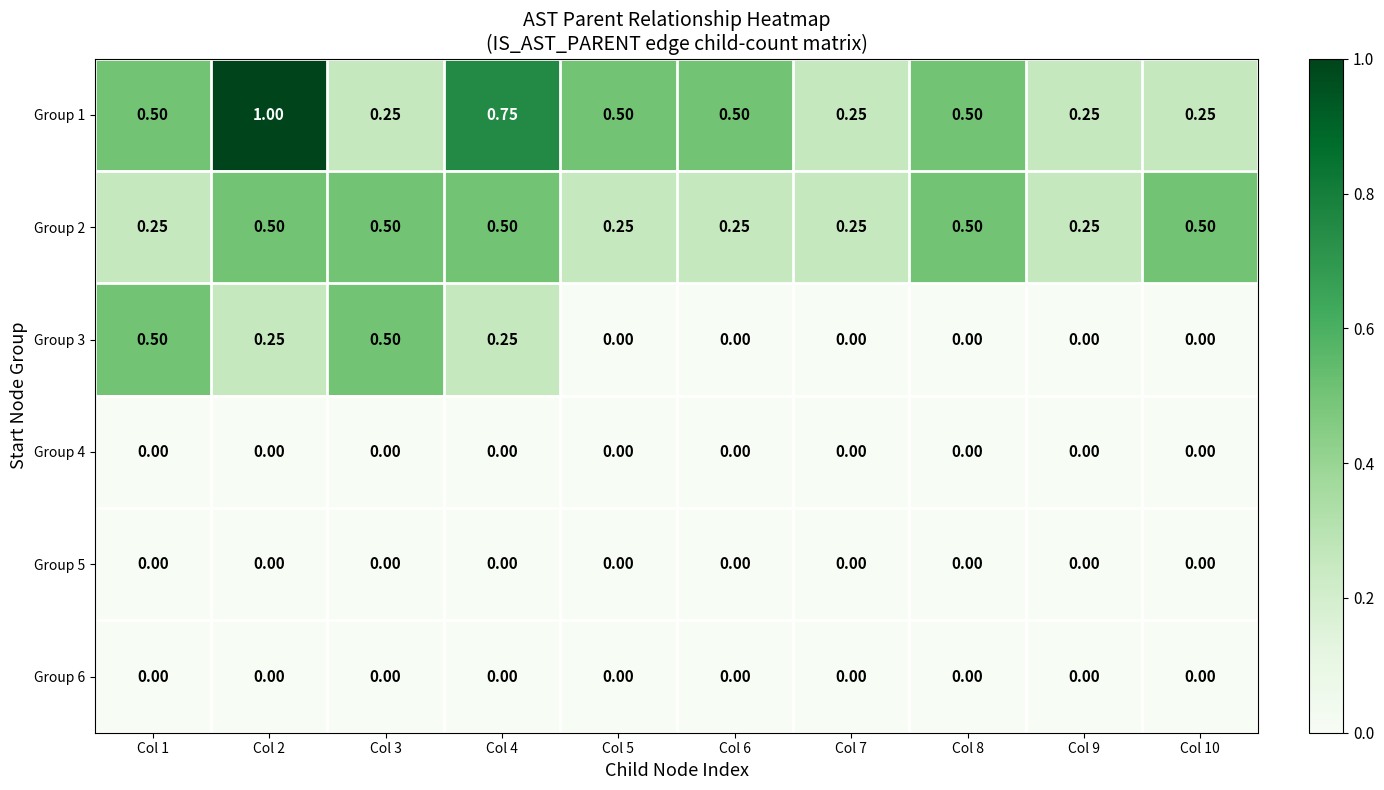

Is the value of Group 2 at Col 9 greater than the value of Group 5 at Col 8?

Yes